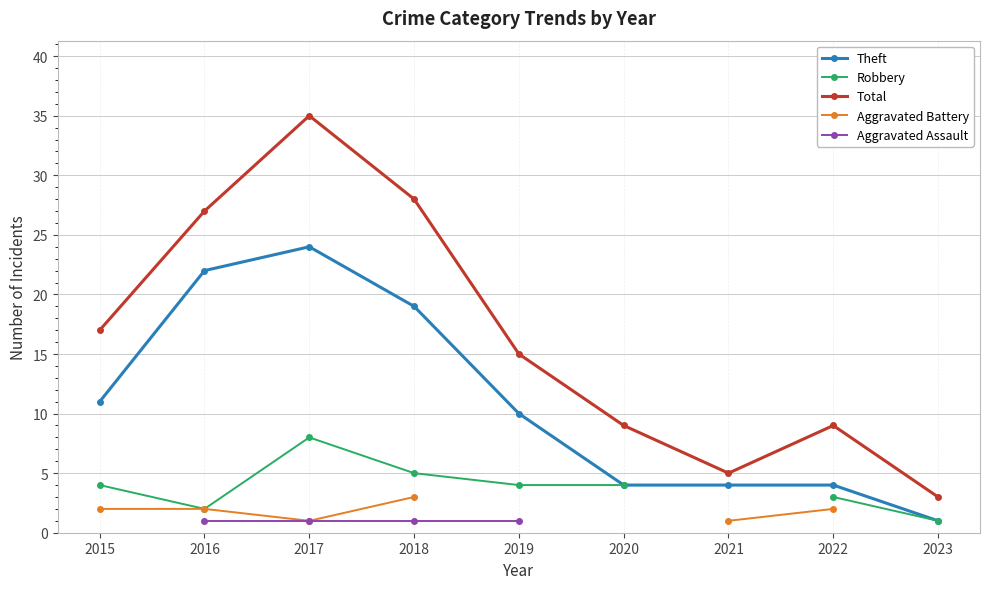

What are all the series names shown in the legend?

Theft, Robbery, Total, Aggravated Battery, Aggravated Assault